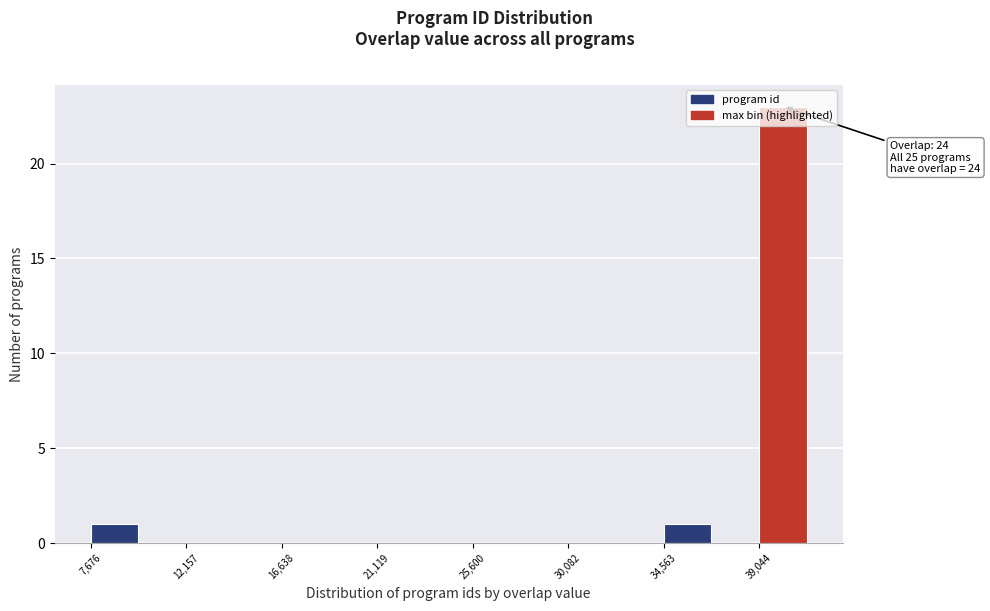

Which range on the x-axis has the tallest bar?

39000 to 41500